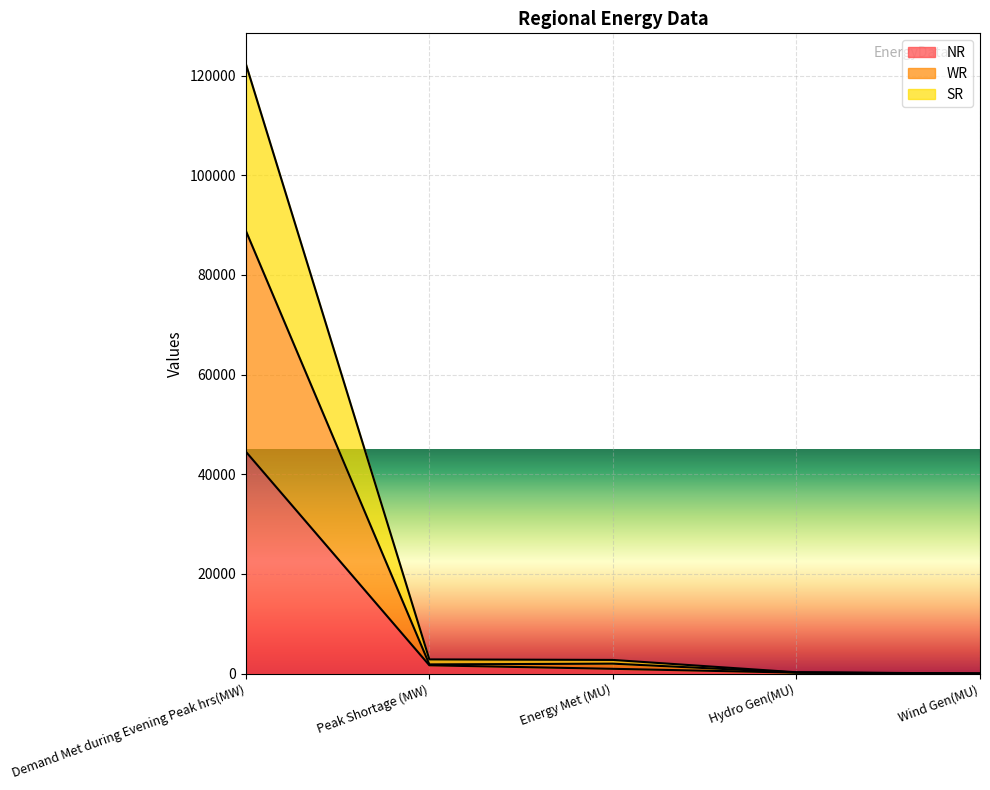

Reading left to right, extract all data points from this chart.

NR: 44549	1669	967	199	1
WR: 88878	1854	1999	227	21
SR: 122369	2854	2749	268	29